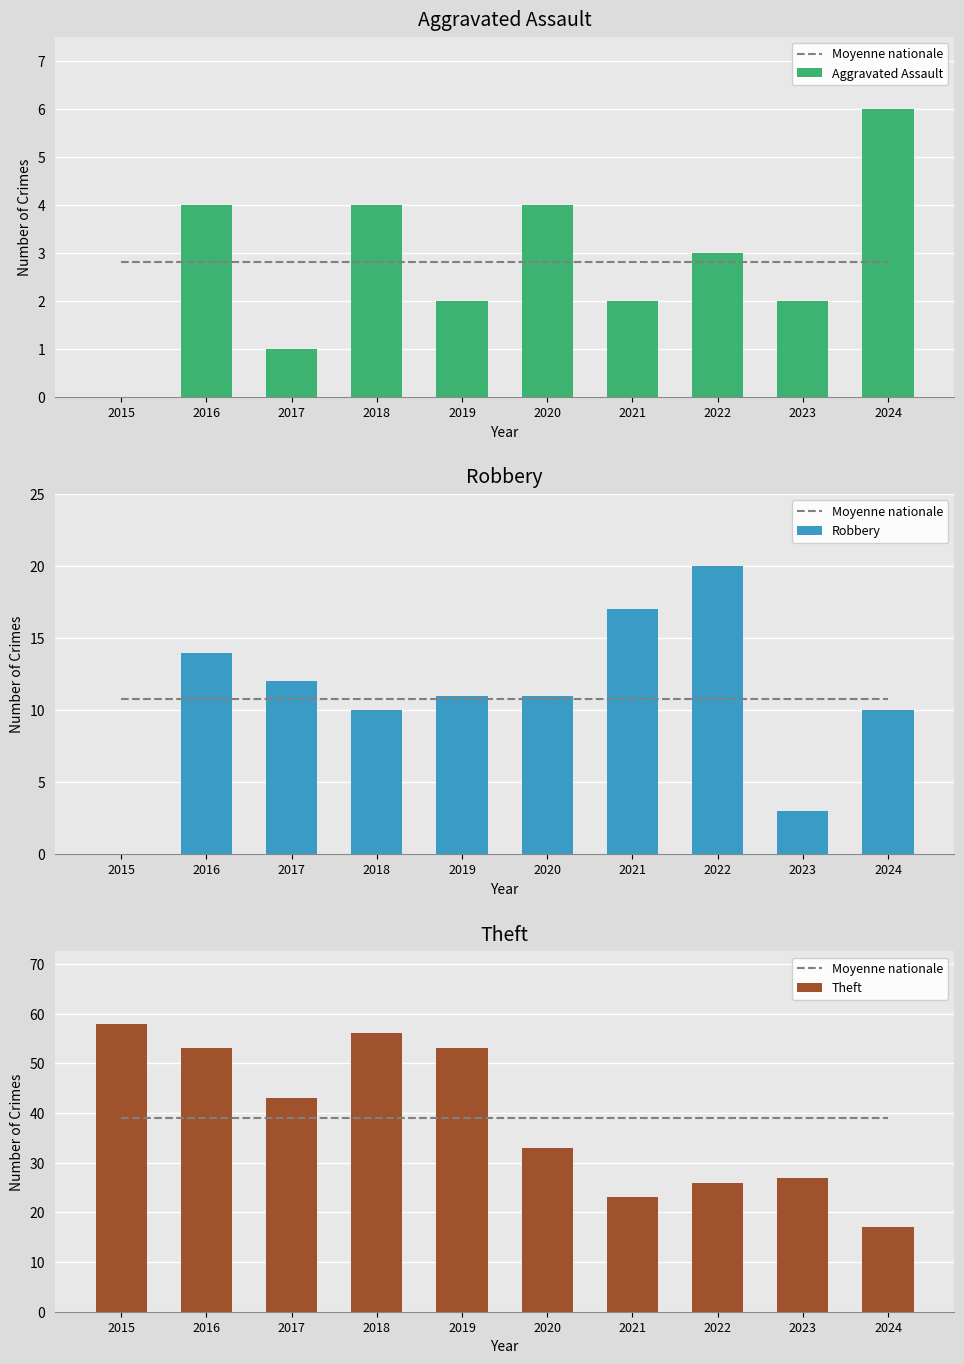

At which label is Theft closest to 37?

2020